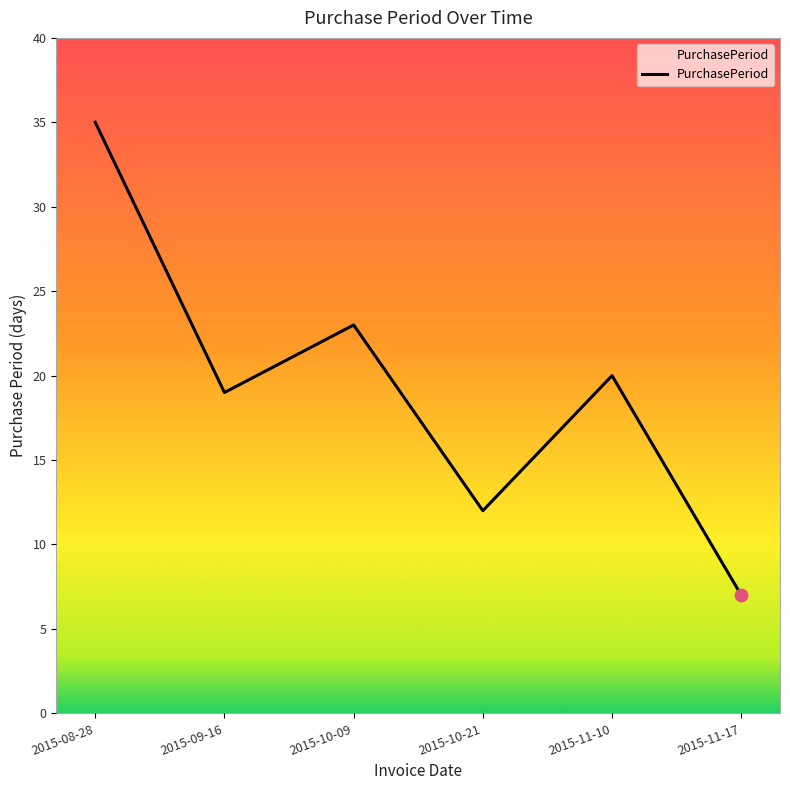

Which has a higher value, 2015-11-17 or 2015-09-16?

2015-09-16